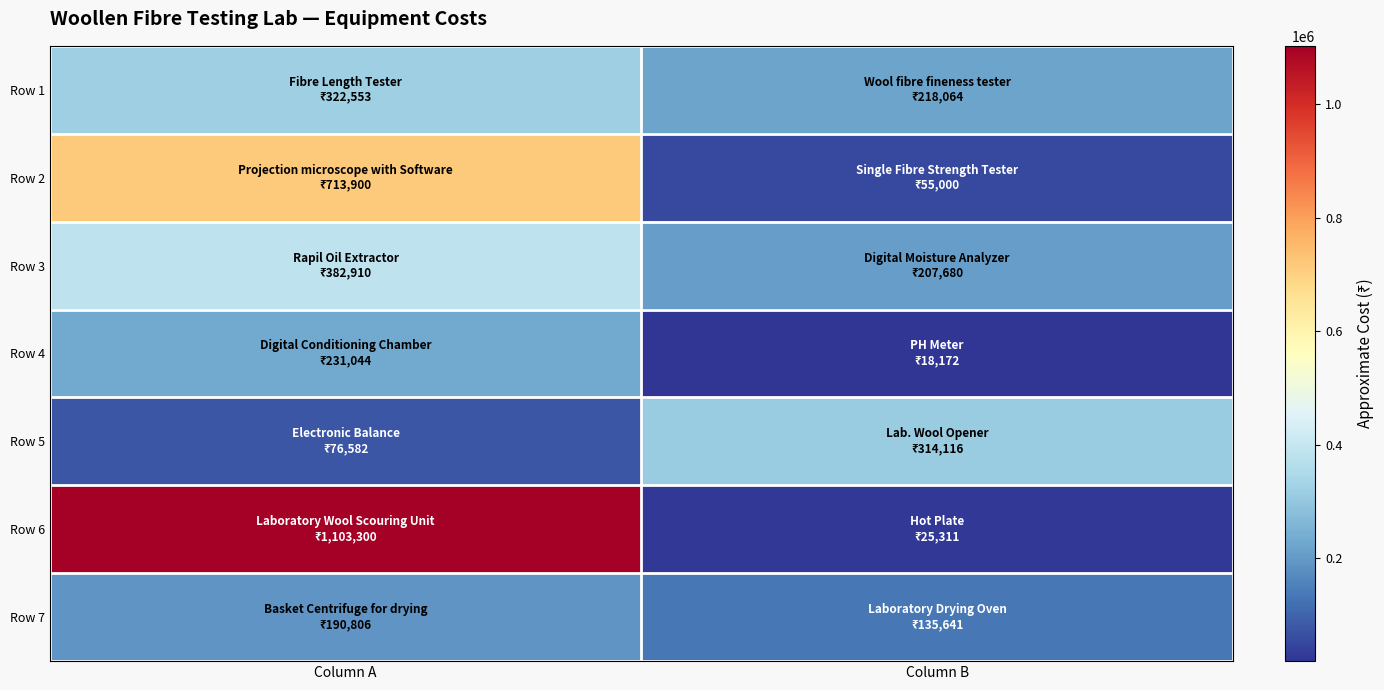

Reading left to right, list all the values displayed in this chart.

Row 1: Column A=322553	Column B=218064
Row 2: Column A=713900	Column B=55000
Row 3: Column A=382910	Column B=207680
Row 4: Column A=231044	Column B=18172
Row 5: Column A=76582	Column B=314116
Row 6: Column A=1103300	Column B=25311
Row 7: Column A=190806	Column B=135641